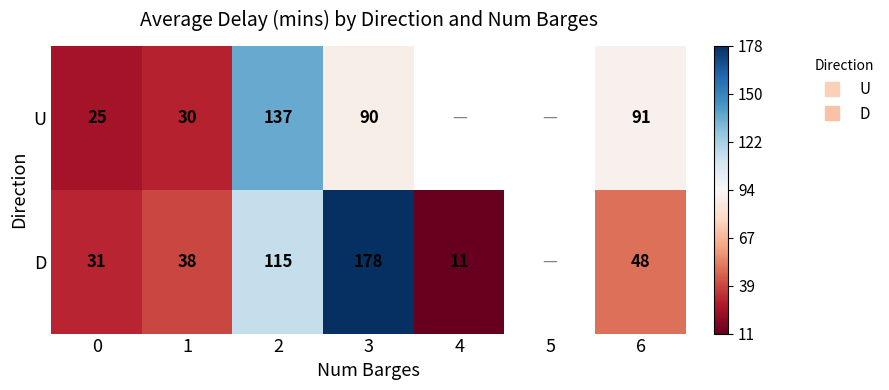

Which series changed the most between 2 and 6?

D